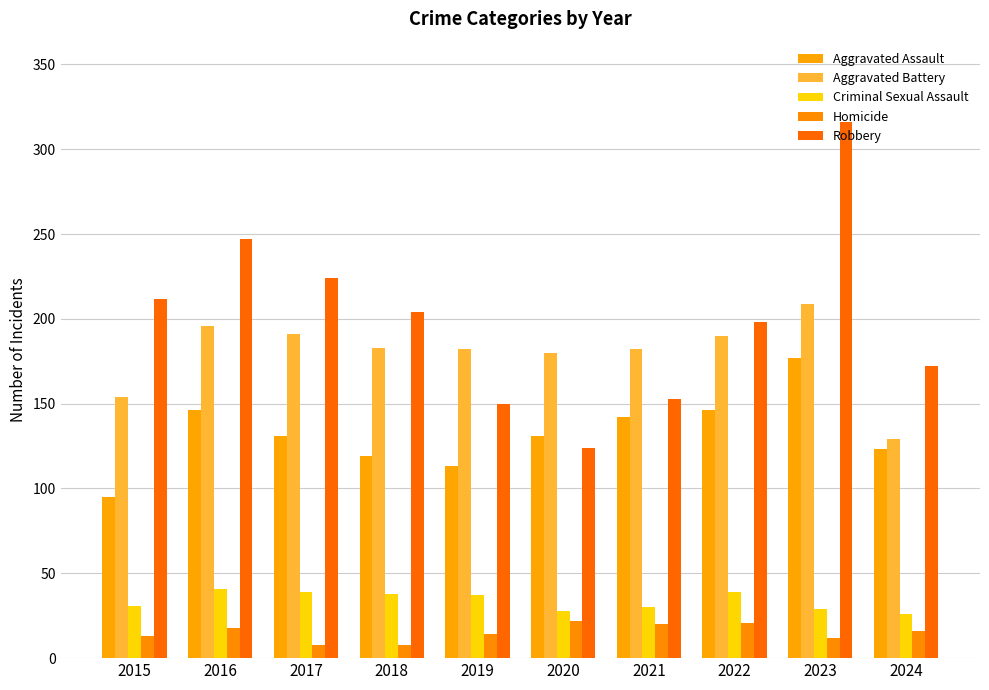

Where is Homicide nearest to the value 15?

2019